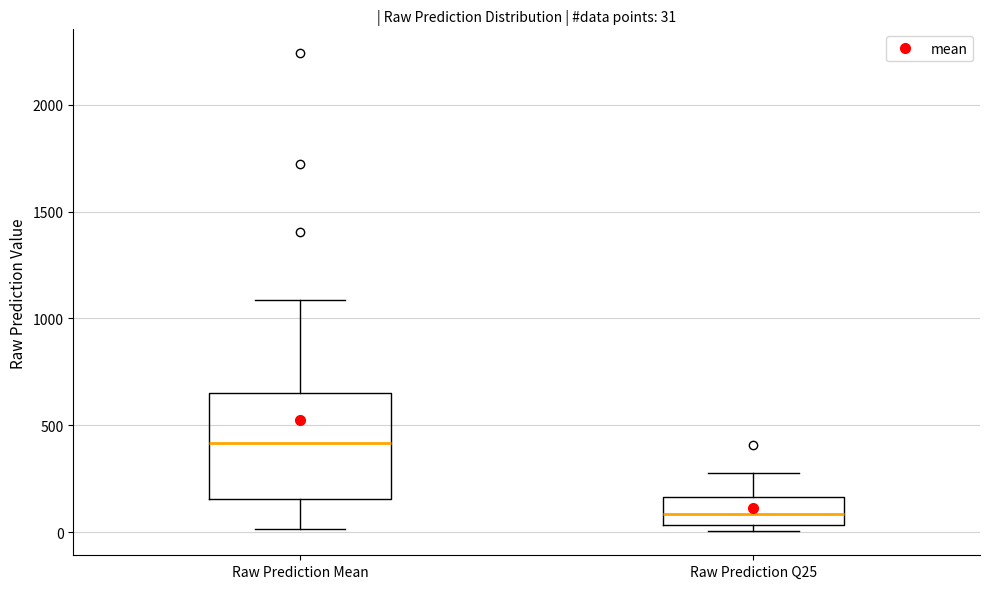

Which box has the lowest median line?

Raw Prediction Q25